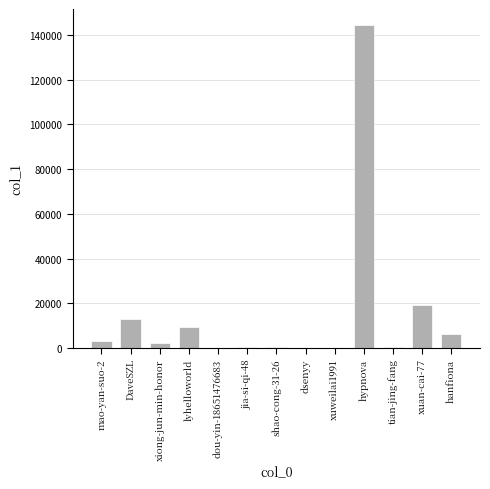

At which category does the chart reach its peak across all series?

hypnova